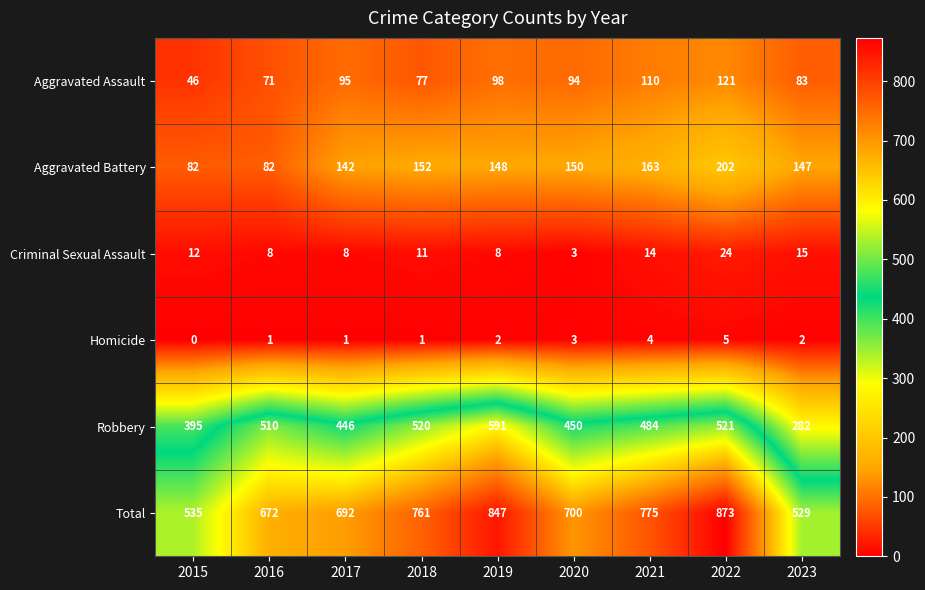

How many series are shown in this chart?

6